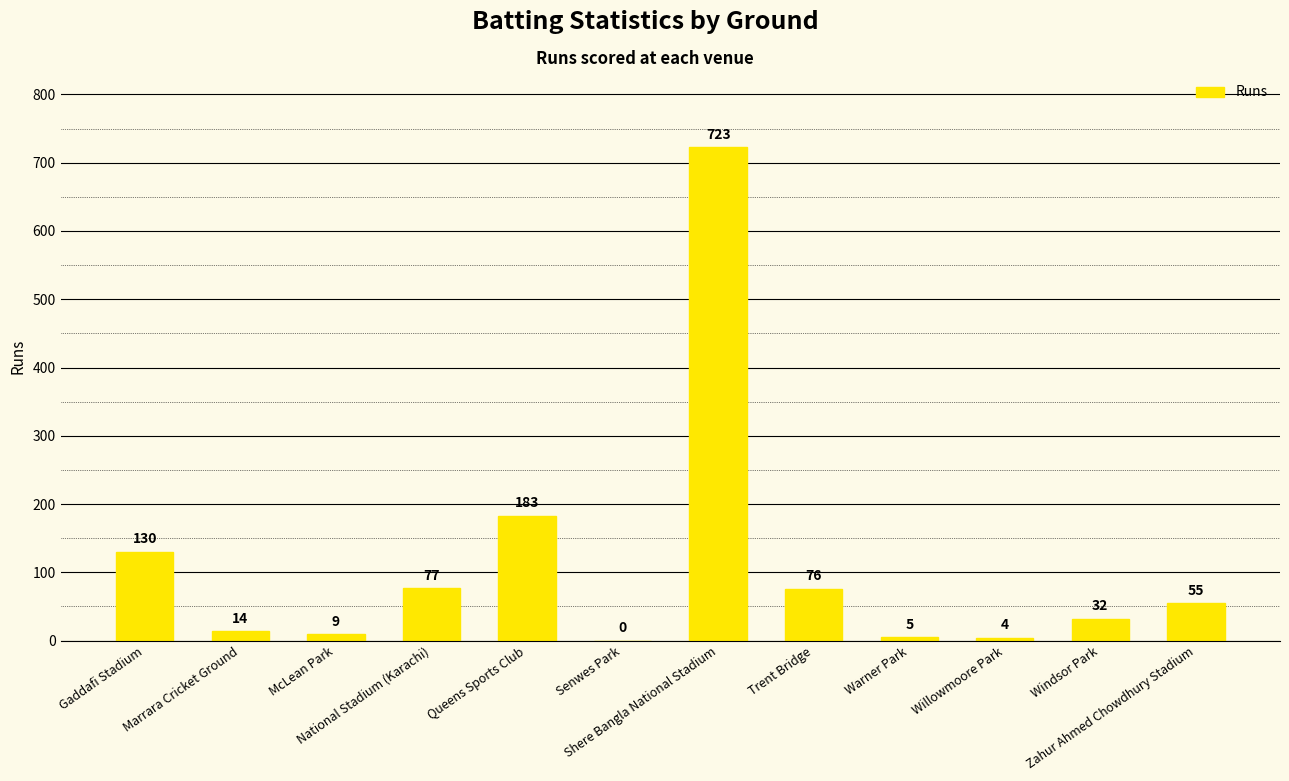

Reading left to right, extract all data points from this chart.

Gaddafi Stadium=130	Marrara Cricket Ground=14	McLean Park=9	National Stadium (Karachi)=77	Queens Sports Club=183	Senwes Park=0	Shere Bangla National Stadium=723	Trent Bridge=76	Warner Park=5	Willowmoore Park=4	Windsor Park=32	Zahur Ahmed Chowdhury Stadium=55